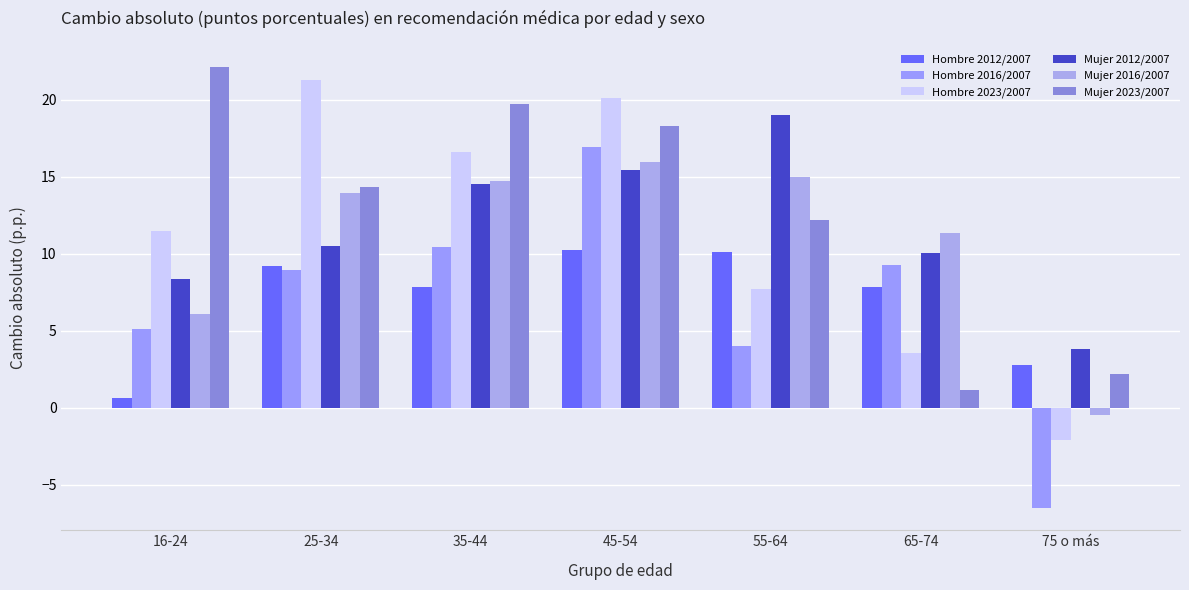

List the labels in order of Mujer 2023/2007 value, smallest first.

65-74, 75 o más, 55-64, 25-34, 45-54, 35-44, 16-24